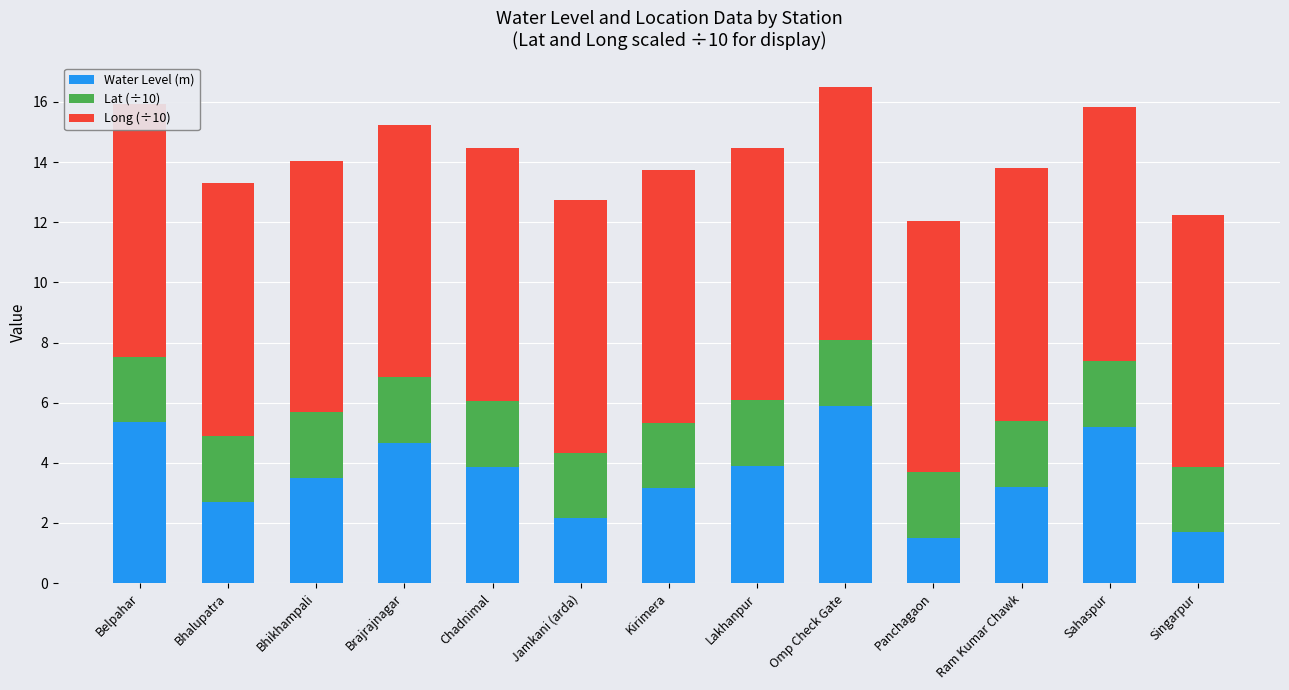

Read the Water Level (m) value at Omp Check Gate.

5.9